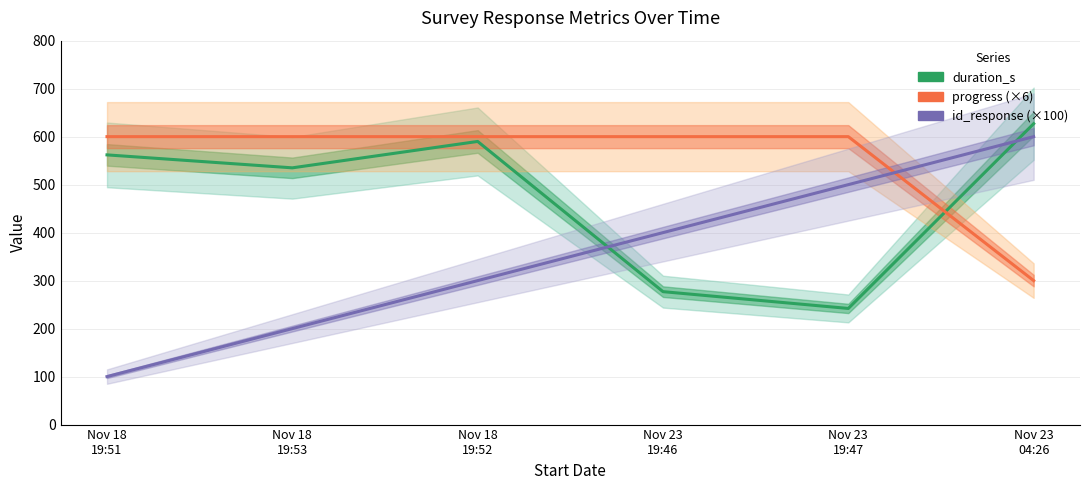

What is the label of the 3rd point from the right?

Nov 23
19:46